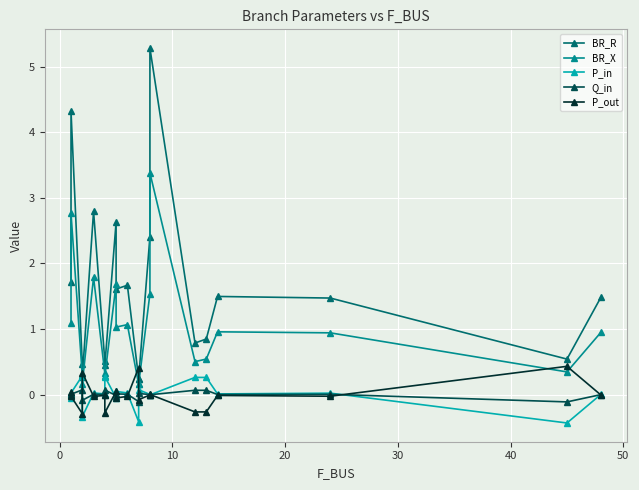

Reading left to right, transcribe all the data shown in this chart.

BR_R: 1.7	4.3	0.5	0.3	2.8	0.5	0.4	2.6	1.6	1.7	0.2	0.2	2.4	5.3	0.8	0.8	1.5	1.5	0.5	1.5
BR_X: 1.1	2.8	0.3	0.2	1.8	0.3	0.3	1.7	1.0	1.1	0.2	0.2	1.5	3.4	0.5	0.5	1.0	0.9	0.3	0.9
P_in: -0.0	0.0	0.3	-0.3	0.0	0.0	0.3	-0.0	0.0	0.0	-0.4	0.1	0.0	-0.0	0.3	0.3	0.0	0.0	-0.4	0.0
Q_in: -0.0	0.0	0.1	-0.1	0.0	0.0	0.1	-0.0	0.0	0.0	-0.1	0.0	0.0	-0.0	0.1	0.1	0.0	0.0	-0.1	0.0
P_out: 0.0	-0.0	-0.3	0.3	-0.0	-0.0	-0.3	0.0	-0.0	-0.0	0.4	-0.1	-0.0	0.0	-0.3	-0.3	-0.0	-0.0	0.4	-0.0